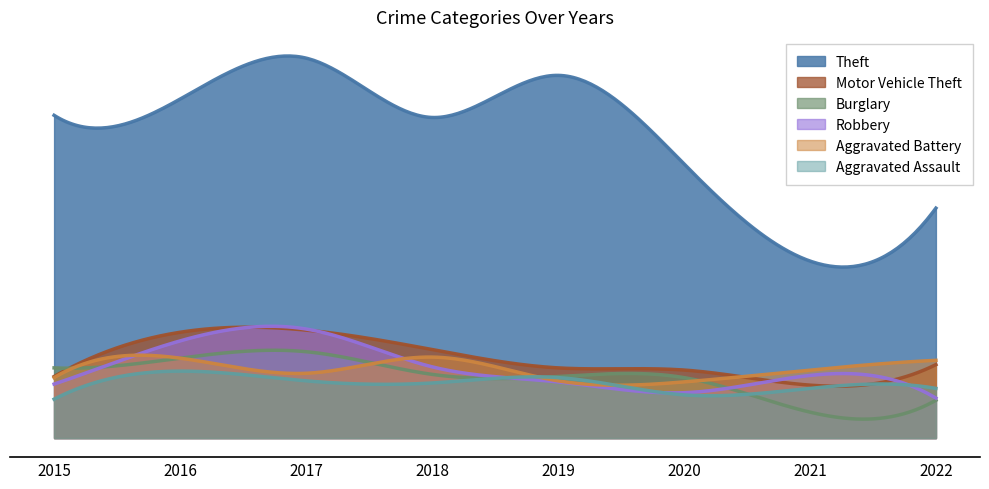

How many lines are shown in the chart?

6